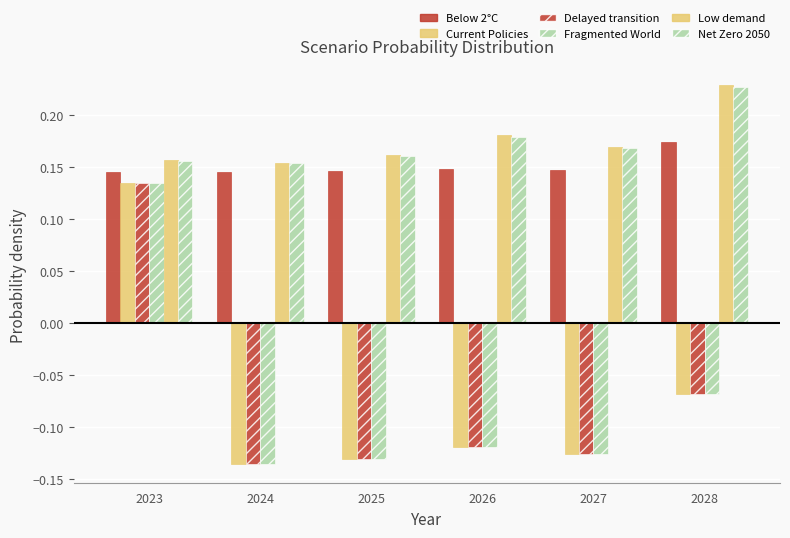

How many data points in Fragmented World are less than 0?

5